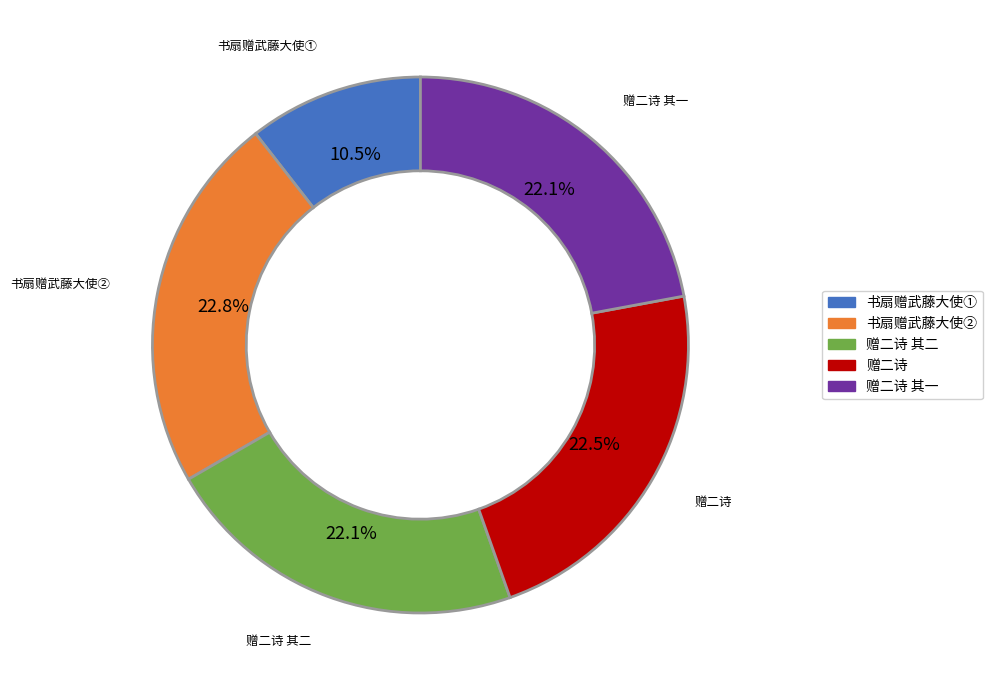

Does any single category account for the majority?

No